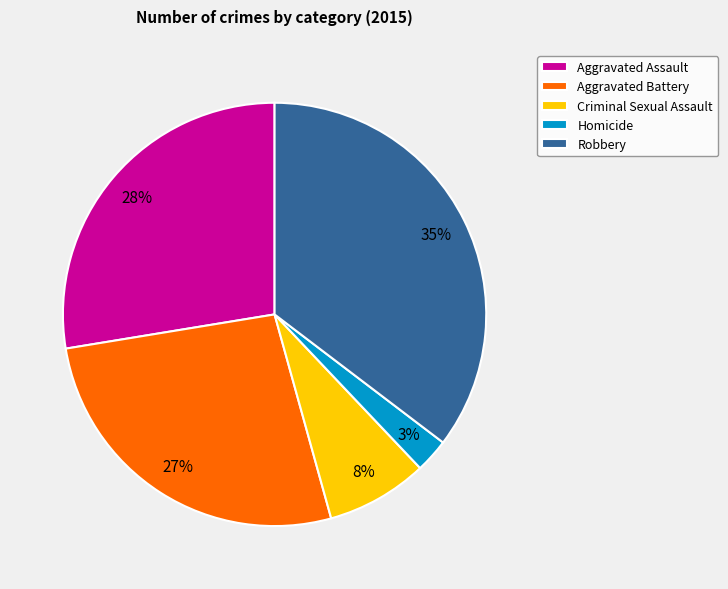

True or false: Aggravated Battery accounts for 27% of the total.

True